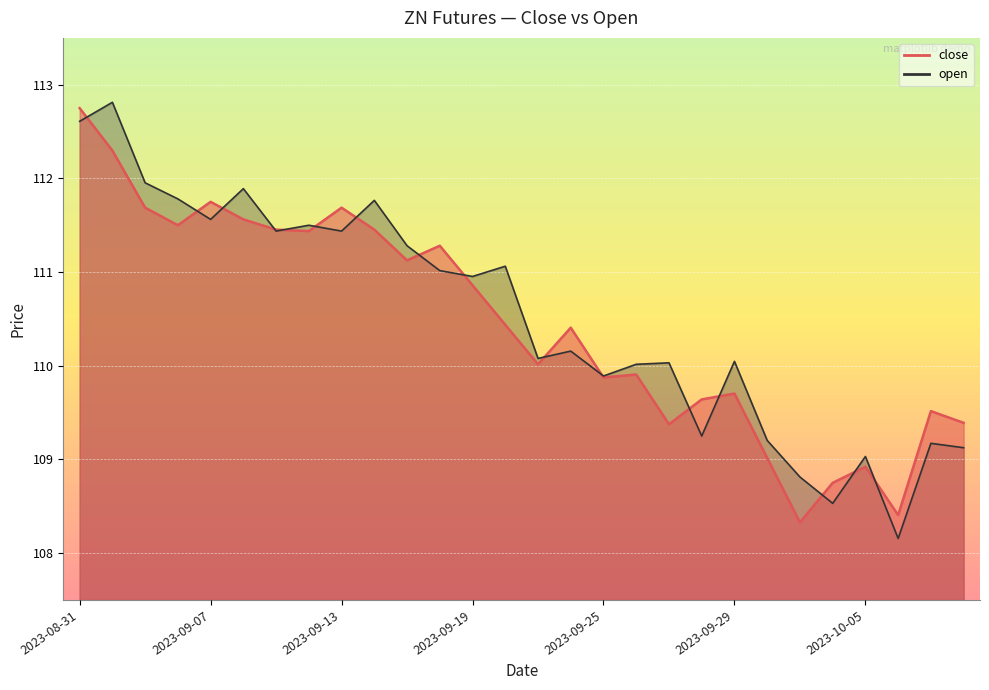

Is it true that open equals 55.4 at 2023-10-05?

False